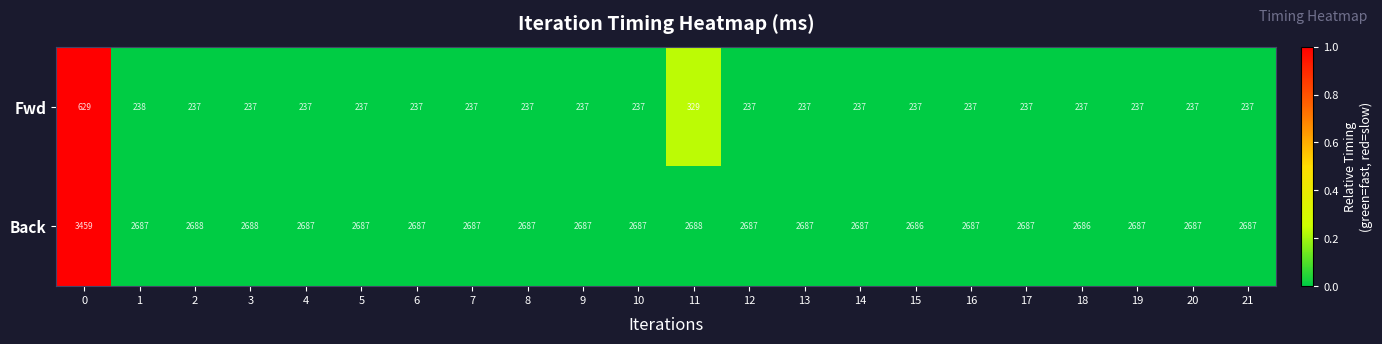

Read the Fwd value at 19.

237